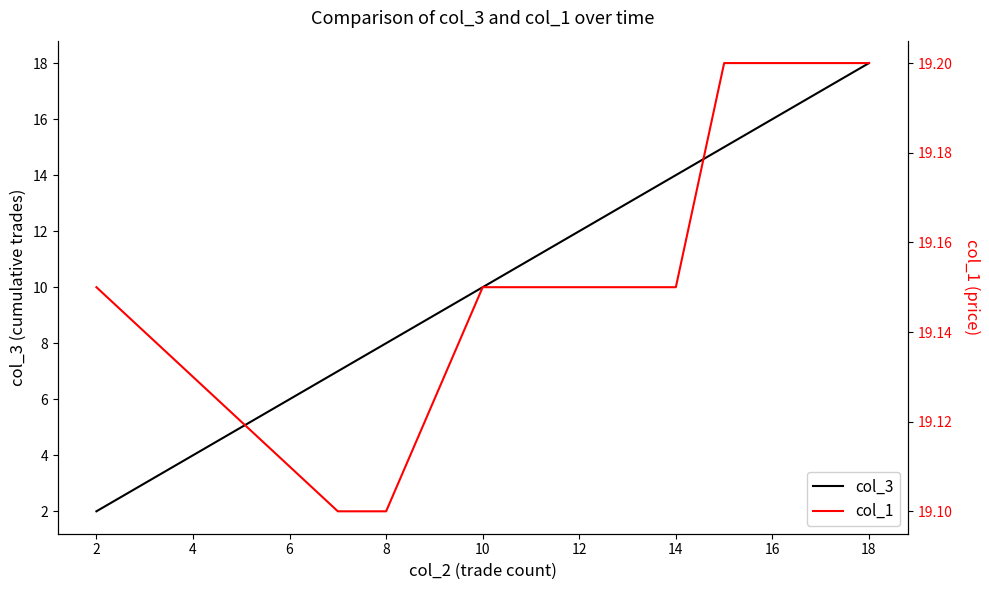

The col_1 series shows 29.0 at 2. True or false?

False